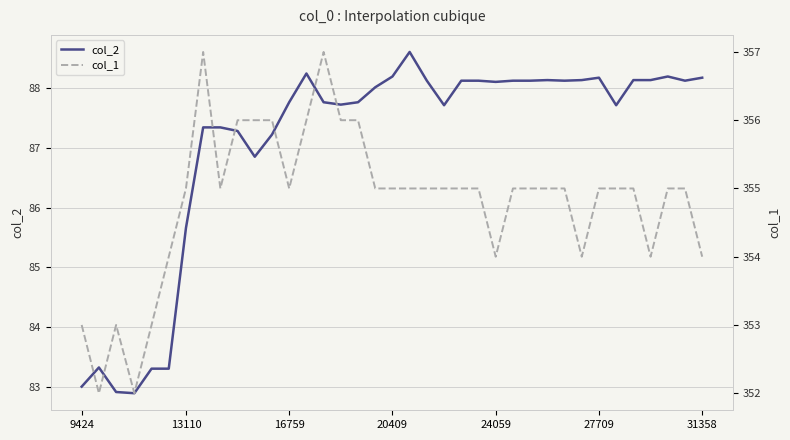

The value of col_2 at 13110 is 85.7. True or false?

True